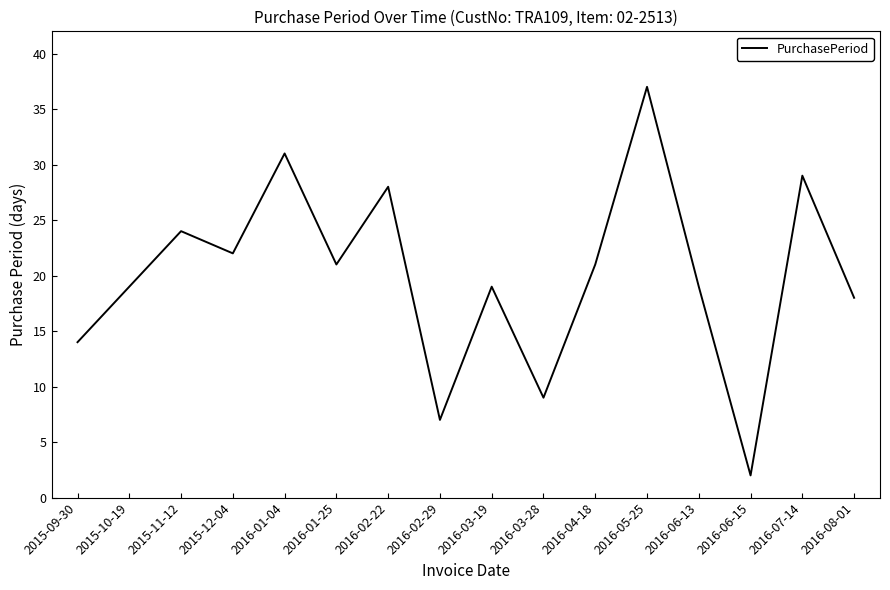

Does the chart have visible grid lines?

No